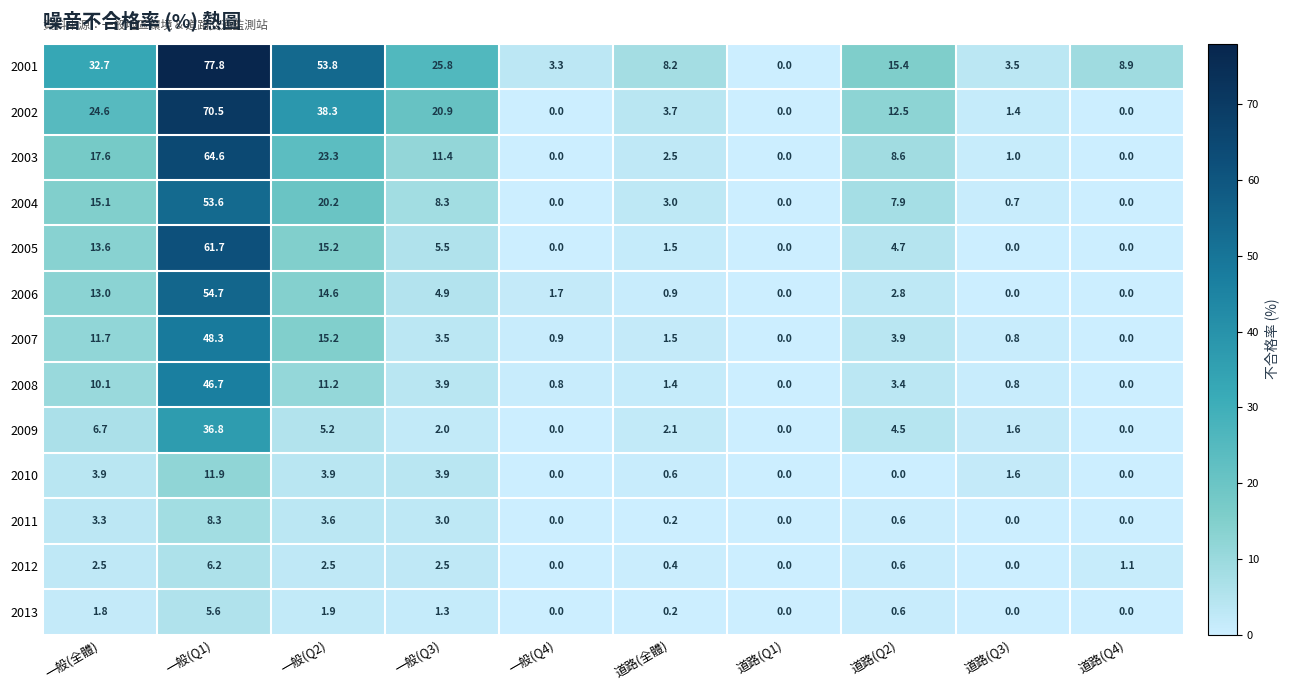

How many positive values does the 2011 series have?

6